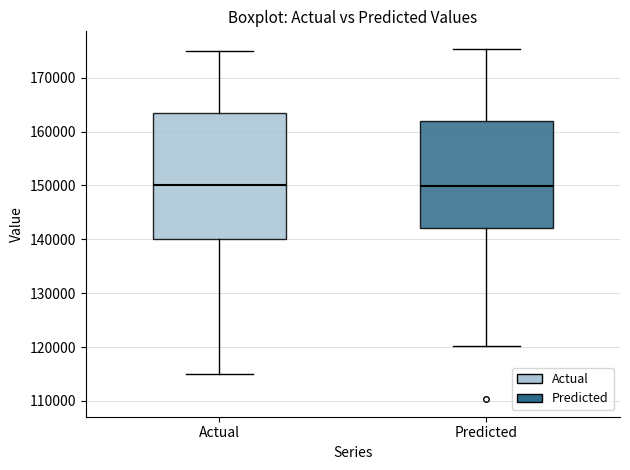

Reading left to right, read every box against the y-axis: the position of its median line, the range the box covers, and the ends of its whiskers. The values are not printed on the chart, so give them approximately, as read against the axis.

Actual: median 150000, box 140000 to 164000, whiskers 115000 to 175000
Predicted: median 150000, box 142000 to 162000, whiskers 120000 to 175000